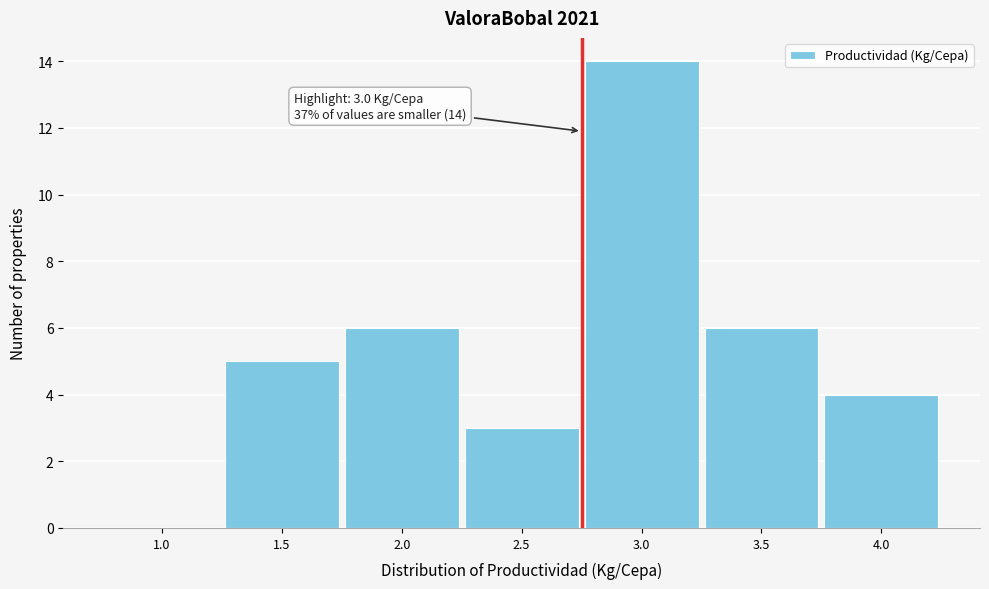

Reading left to right, extract all data points from this chart.

1.0=0	1.5=5	2.0=6	2.5=3	3.0=14	3.5=6	4.0=4